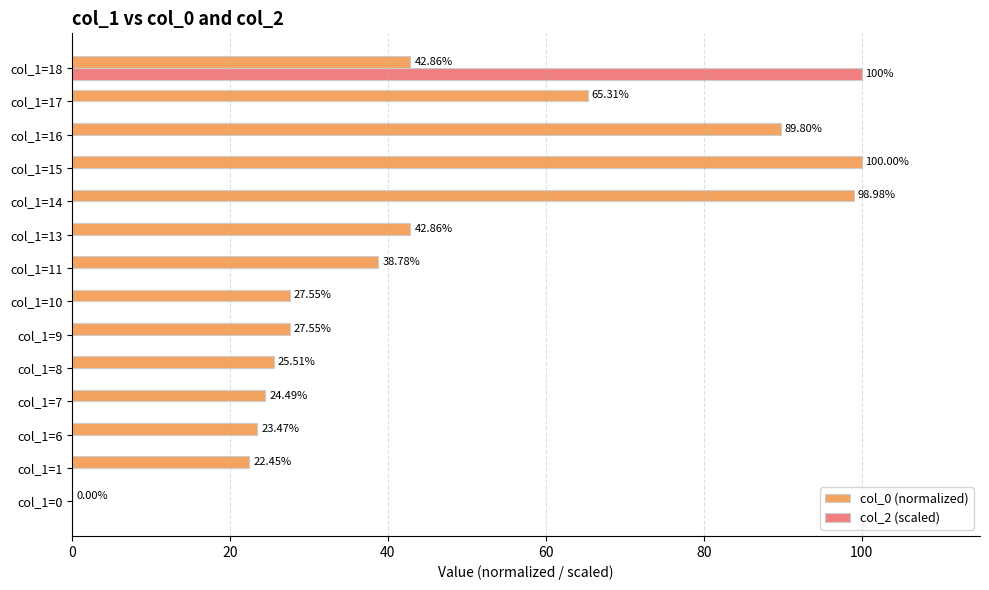

Which series changed the most between col_1=11 and col_1=13?

col_0 (normalized)